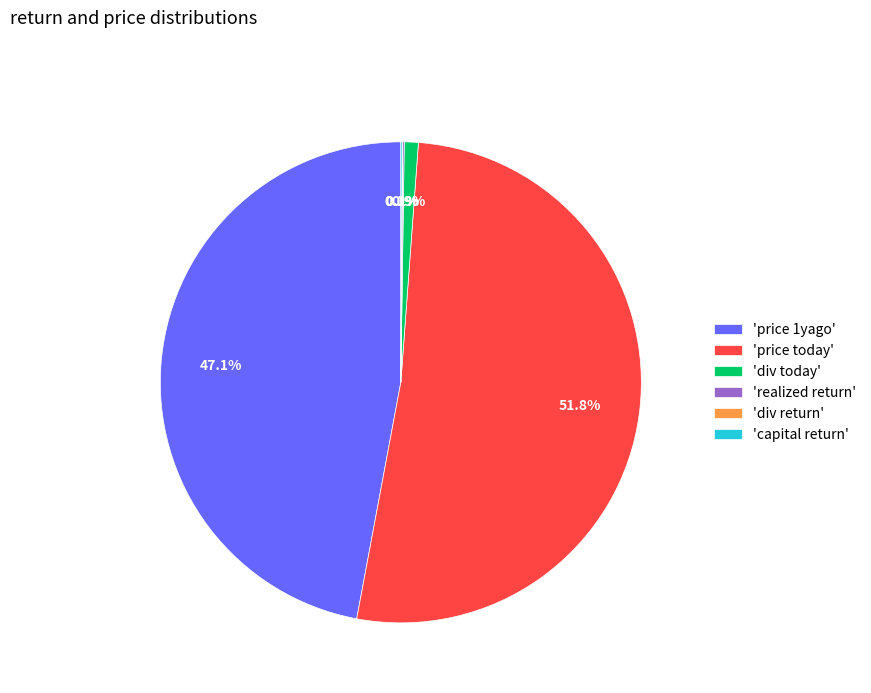

What is the largest slice in the pie chart?

'price today'